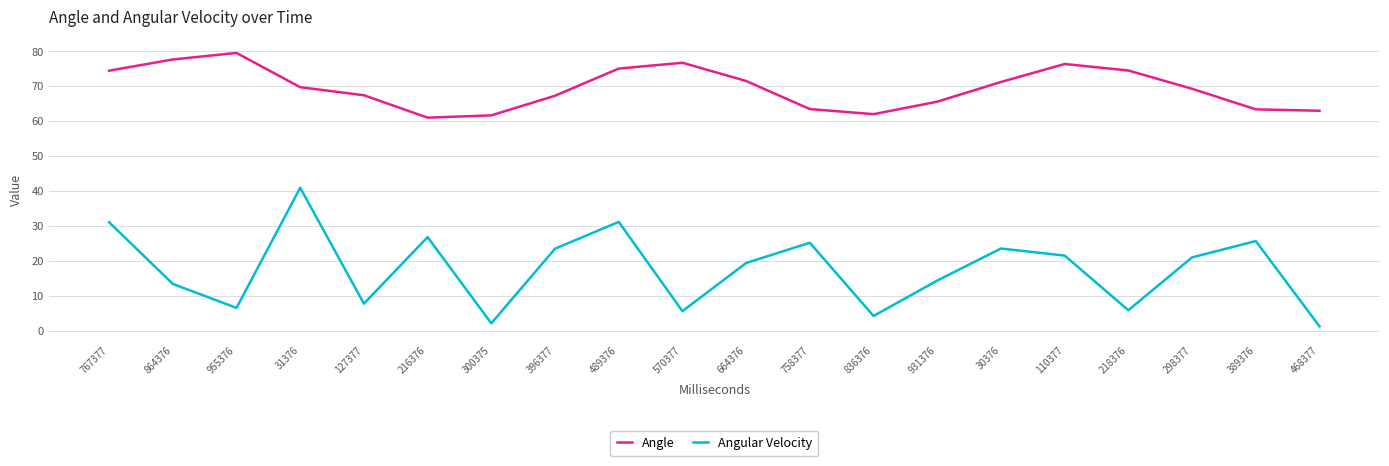

What position from the right is 758377?

9